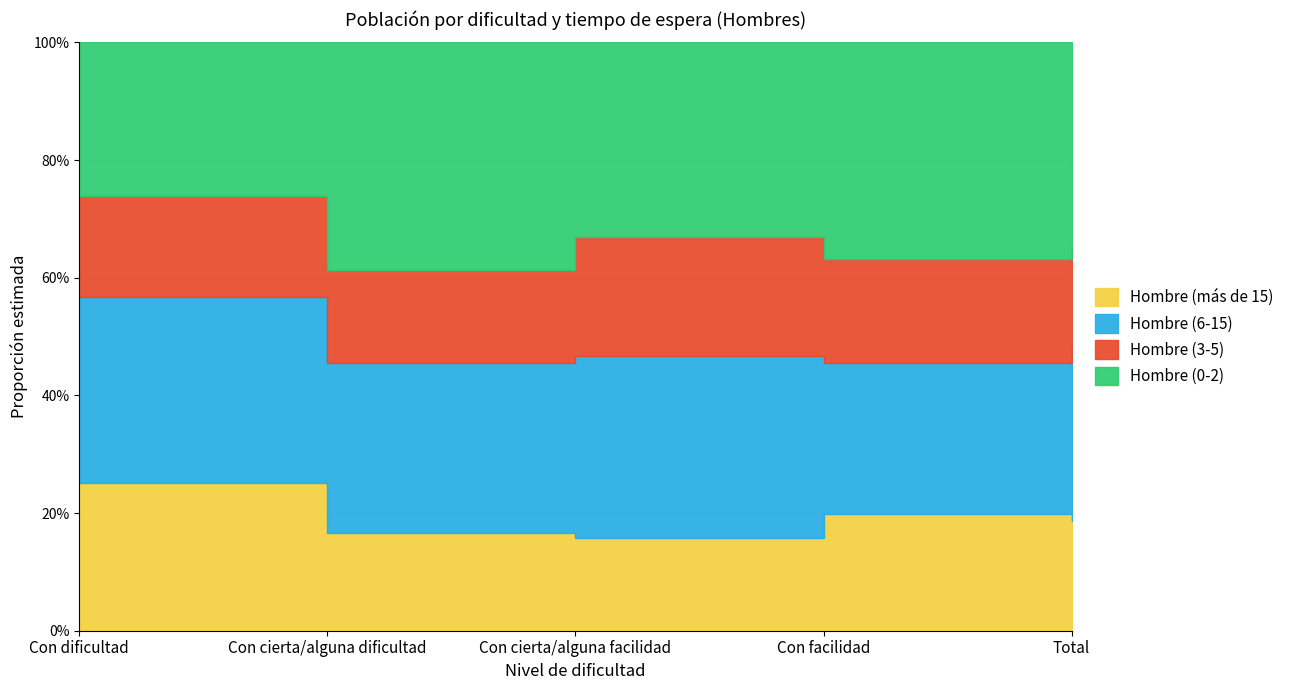

How many interior local peaks does the Hombre (0-2) series have?

2